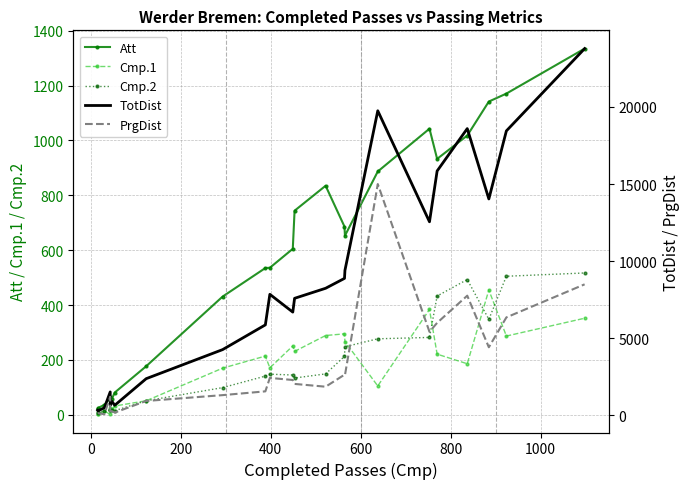

What are all the series names shown in the legend?

Att, Cmp.1, Cmp.2, TotDist, PrgDist